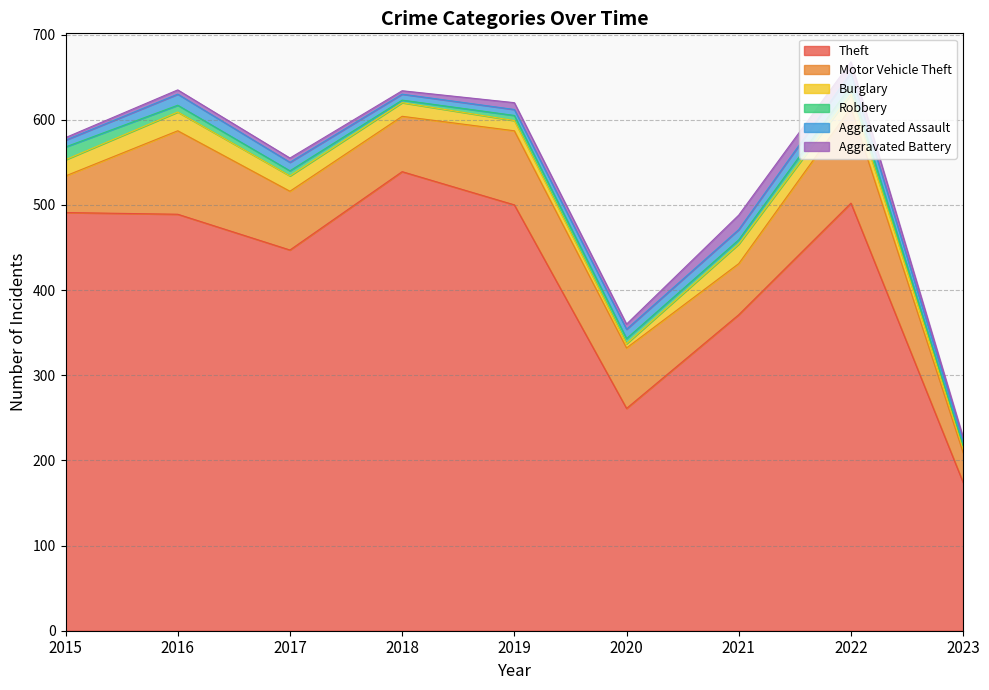

Does the chart have visible grid lines?

Yes